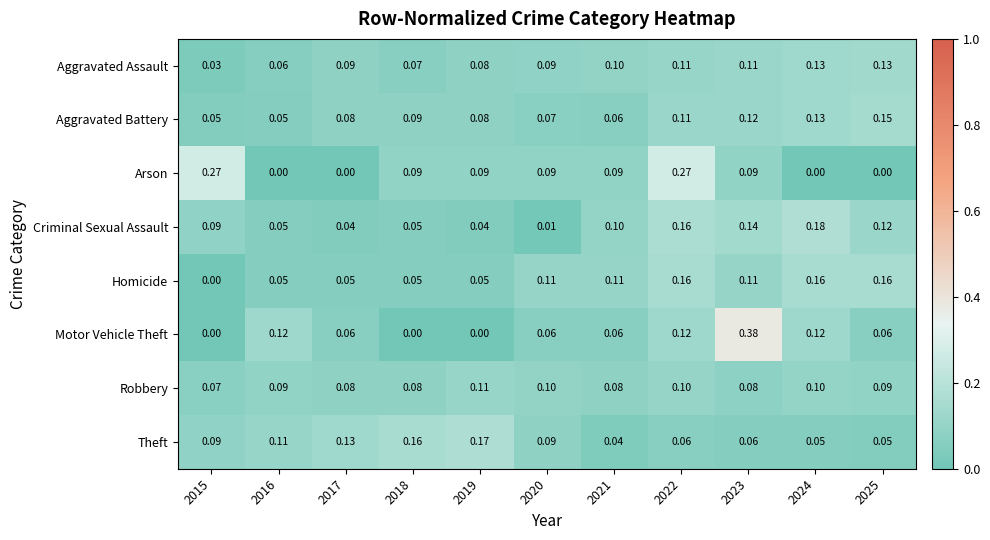

Between 2019 and 2021, which series saw the biggest shift?

Theft